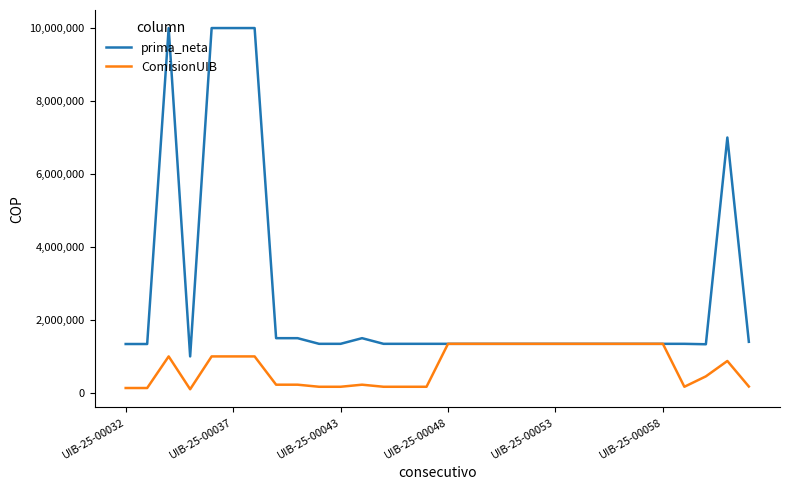

List the series in order of their overall mean, highest first.

prima_neta, ComisionUIB